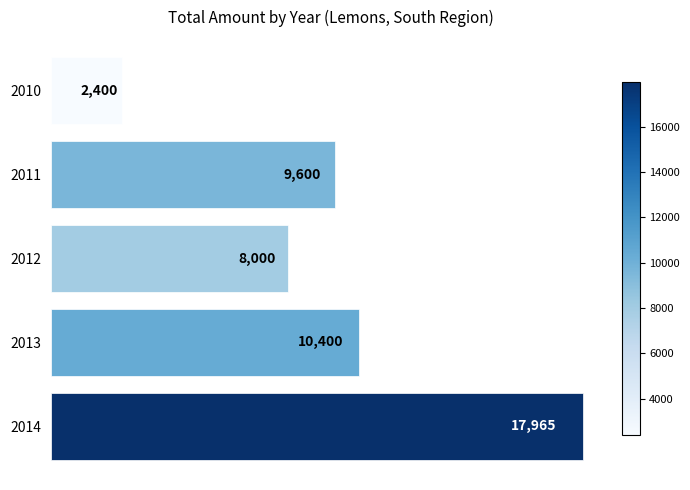

What is the value of the 5th bar from the top?

17965